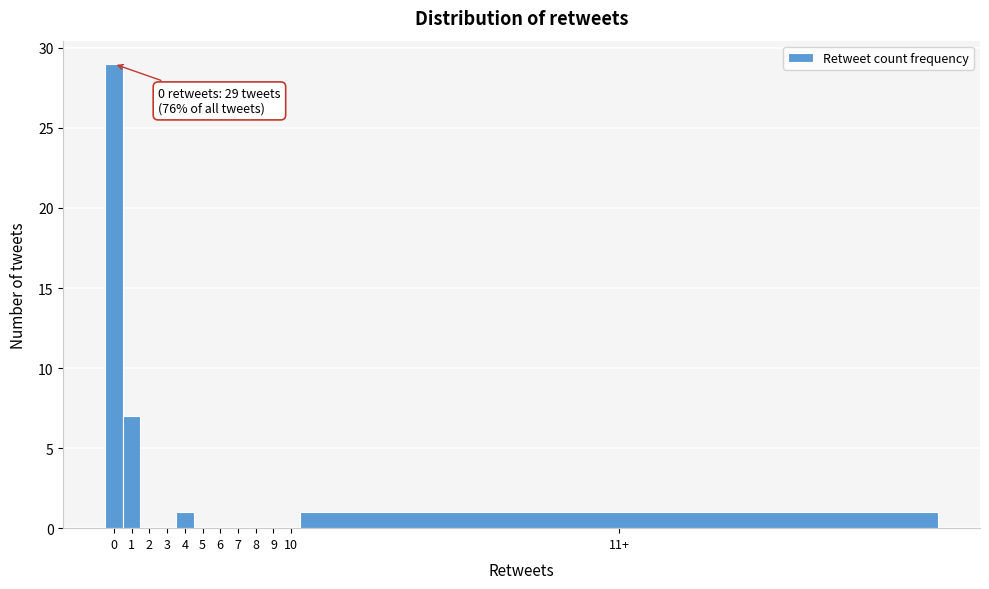

Reading left to right, list all the values displayed in this chart.

0=29	1=7	2=0	3=0	4=1	5=0	6=0	7=0	8=0	9=0	10=0	11+=1